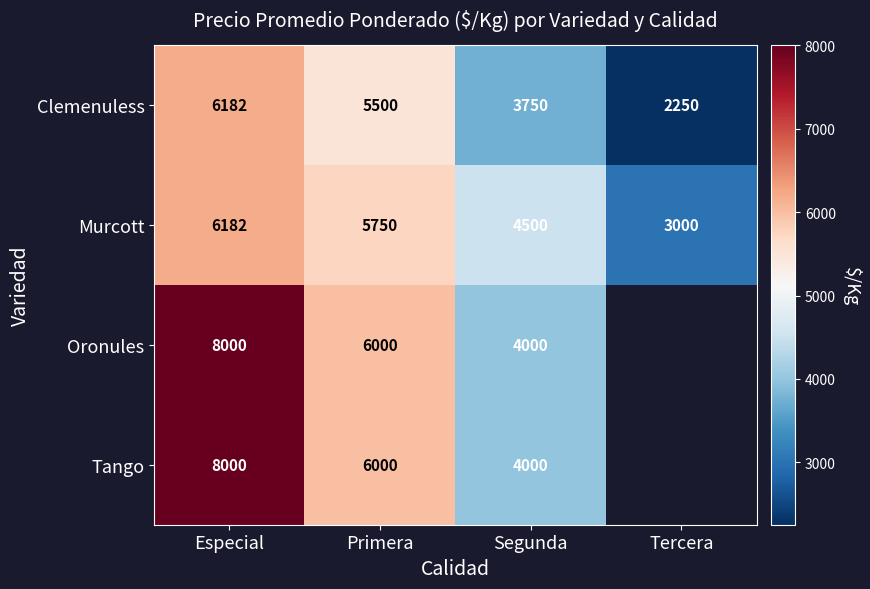

Between Primera and Tercera, which is larger?

Primera